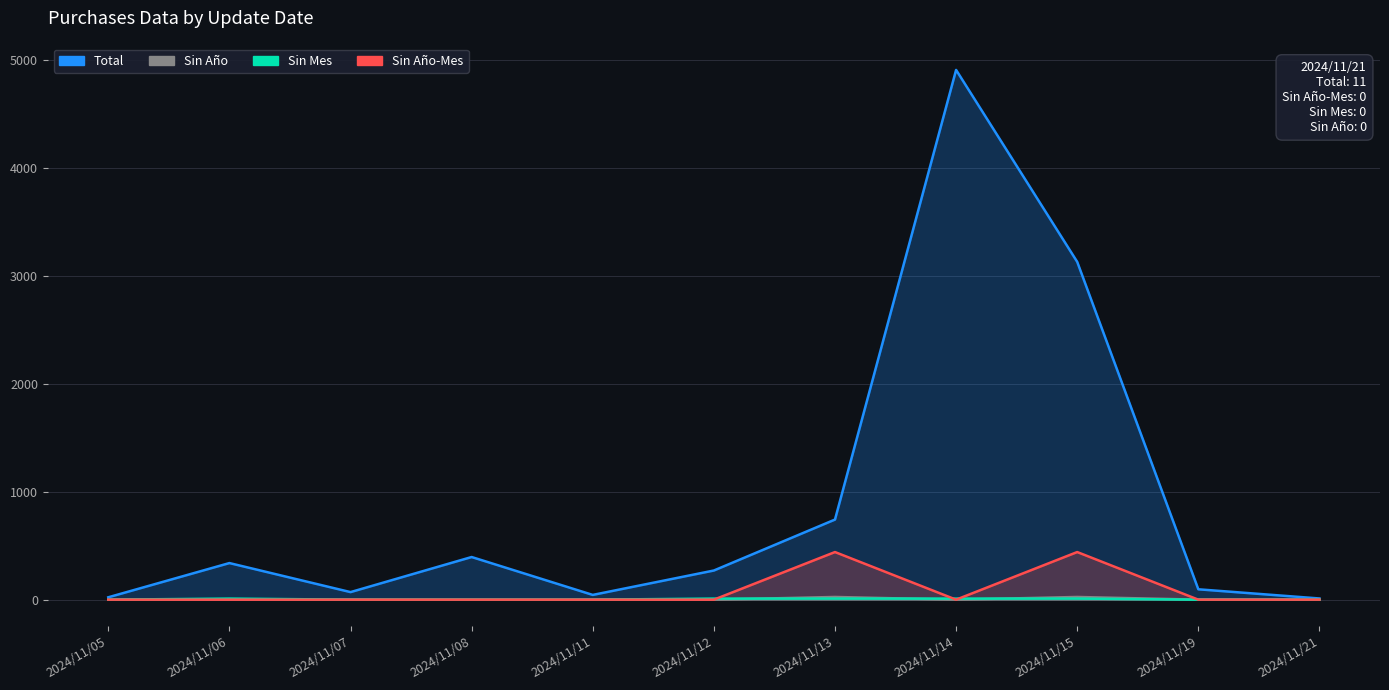

The Sin Año-Mes series shows 0 at 2024/11/06. True or false?

True